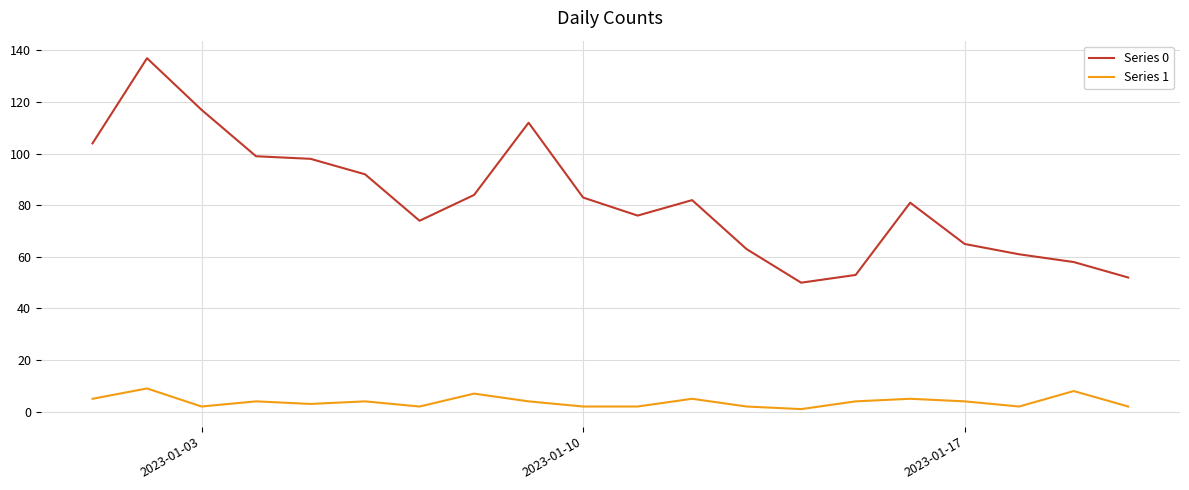

Which series has the widest spread of values?

Series 0